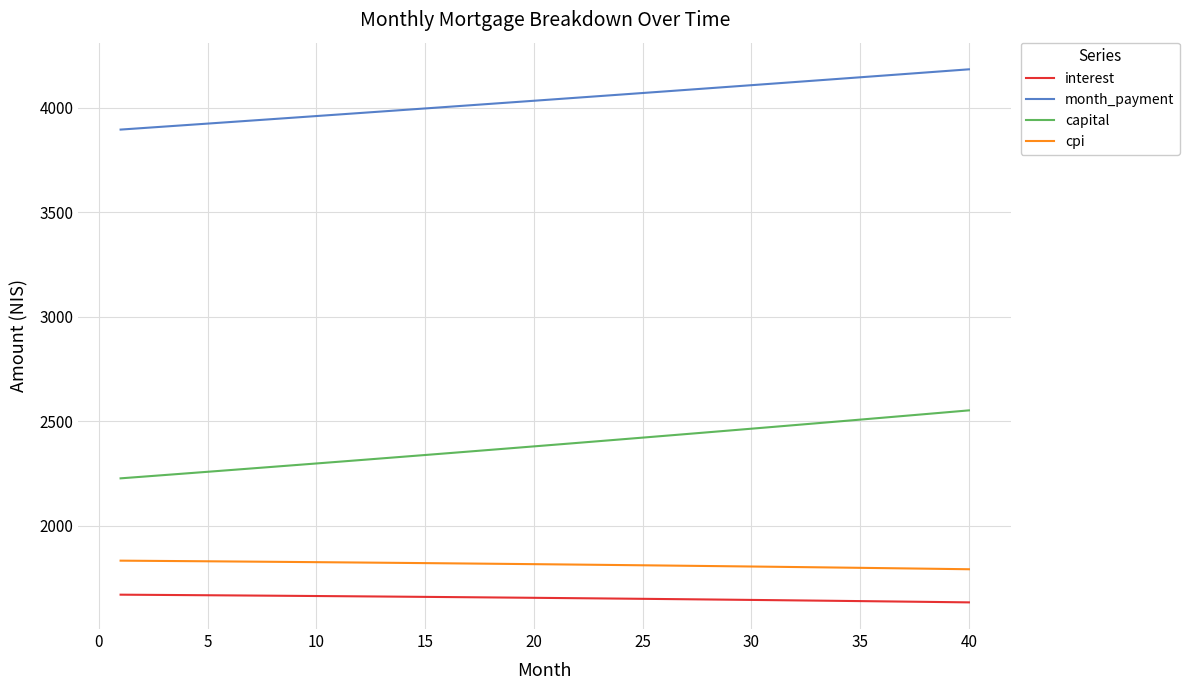

Is this an area chart (filled region under the line)?

No